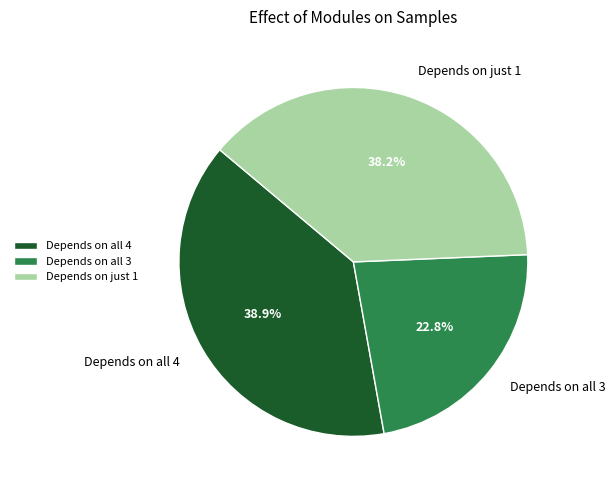

Does any single category account for the majority?

No